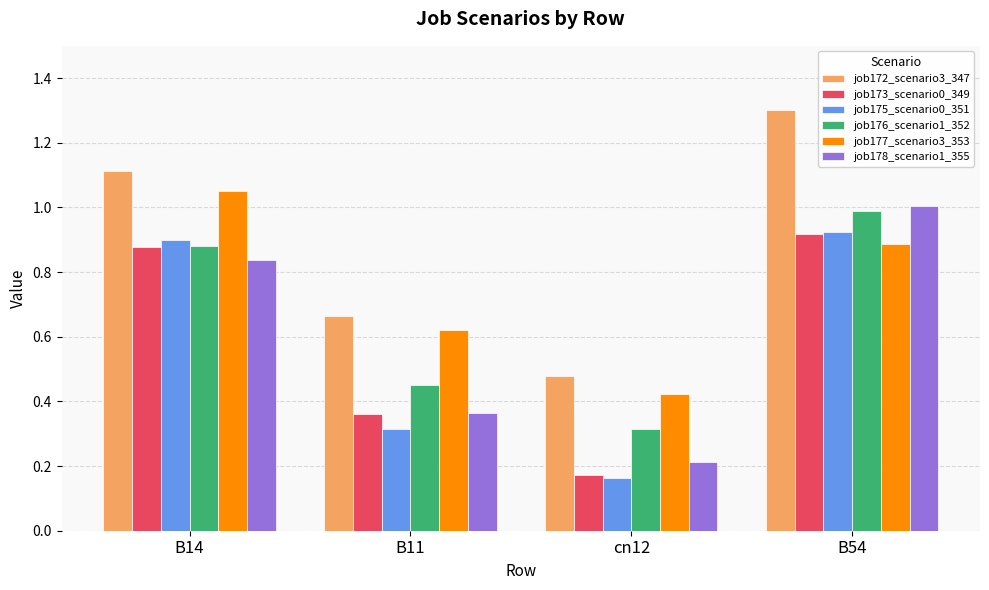

How many bars are there in total?

24